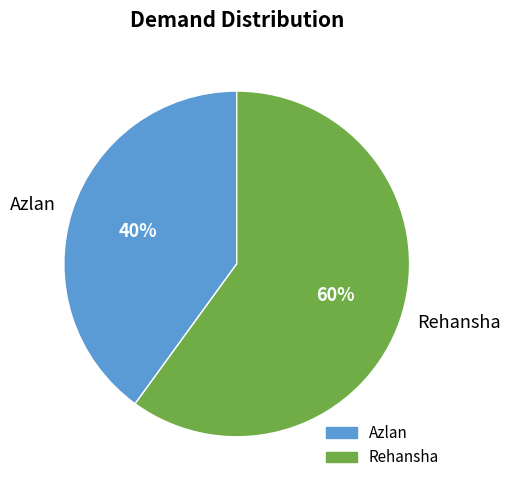

How many slices are in this pie chart?

2